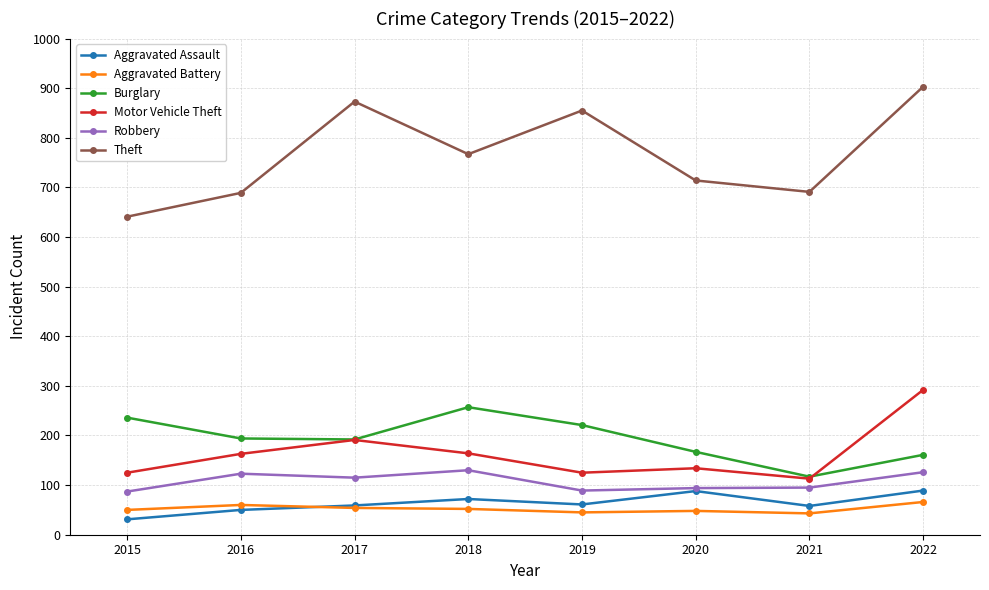

Which series has the largest range (max minus min)?

Theft